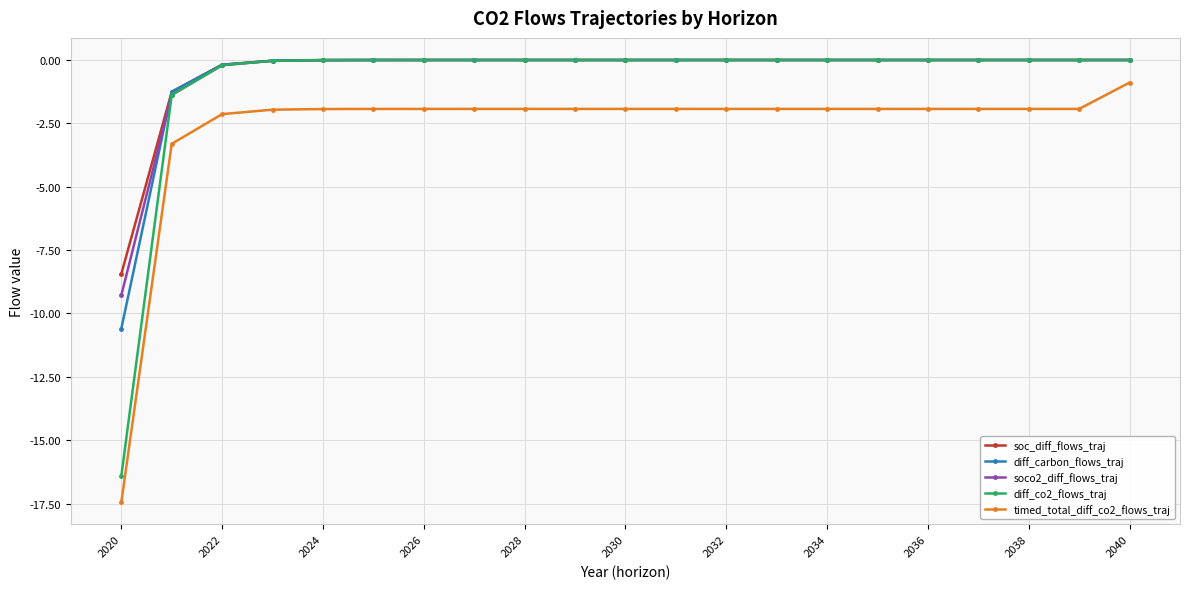

What is the difference between the maximum and minimum values in the soc_diff_flows_traj series?

8.4